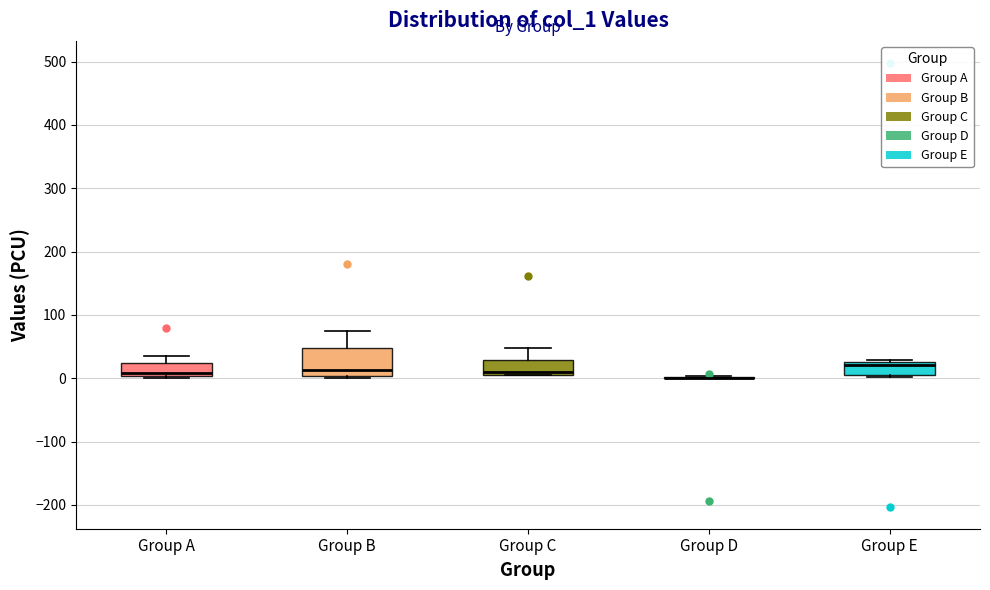

Reading left to right, read every box against the y-axis: the position of its median line, the range the box covers, and the ends of its whiskers. The values are not printed on the chart, so give them approximately, as read against the axis.

Group A: median 10, box 0 to 20, whiskers 0 to 30
Group B: median 10, box 0 to 50, whiskers 0 to 70
Group C: median 10 (just above the box's lower edge), box 10 to 30, whiskers 0 to 50
Group D: box collapsed to a line at 0, whiskers 0 to 0
Group E: median 20 (just below the box's upper edge), box 10 to 20, whiskers 0 to 30